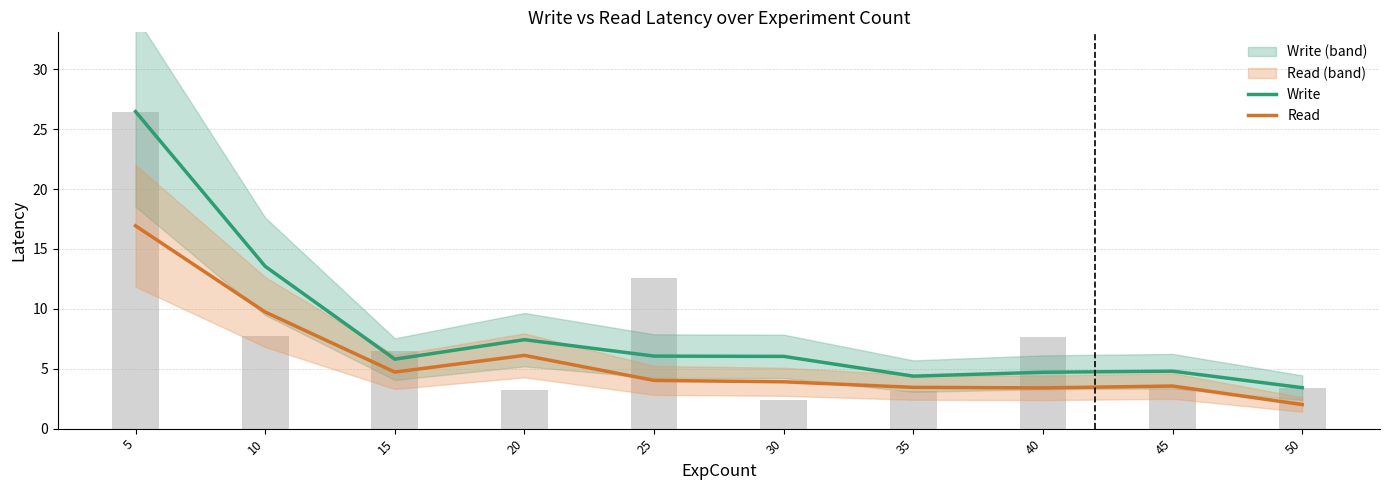

List the series in order of their peak value, highest first.

Write, Read